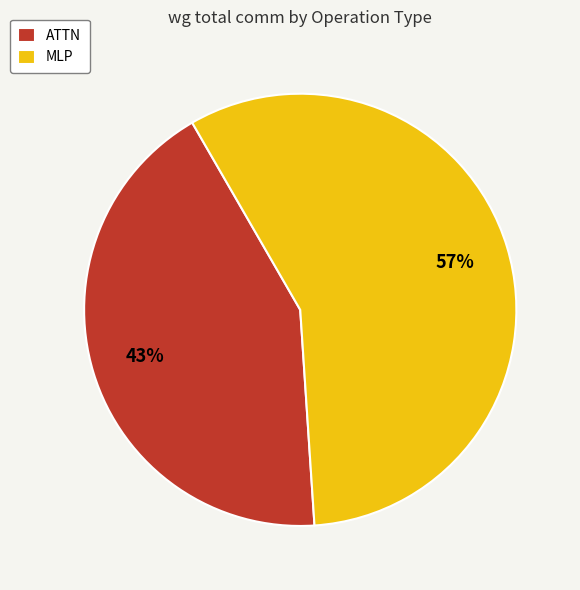

True or false: ATTN accounts for 43% of the total.

True